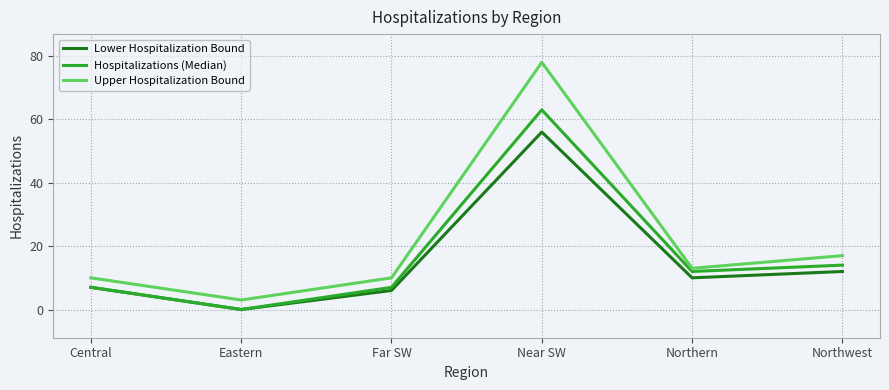

Which series has the widest spread of values?

Upper Hospitalization Bound